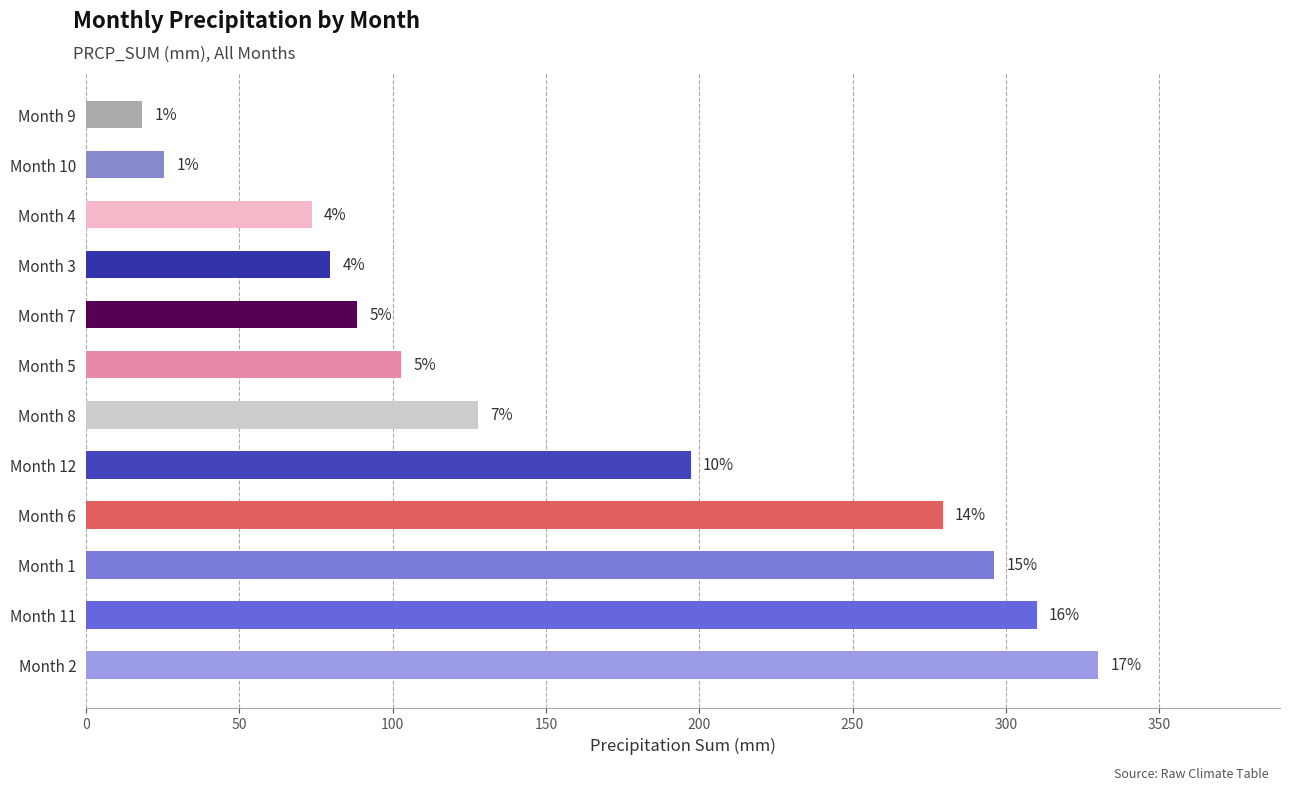

Are the bars horizontal?

Yes